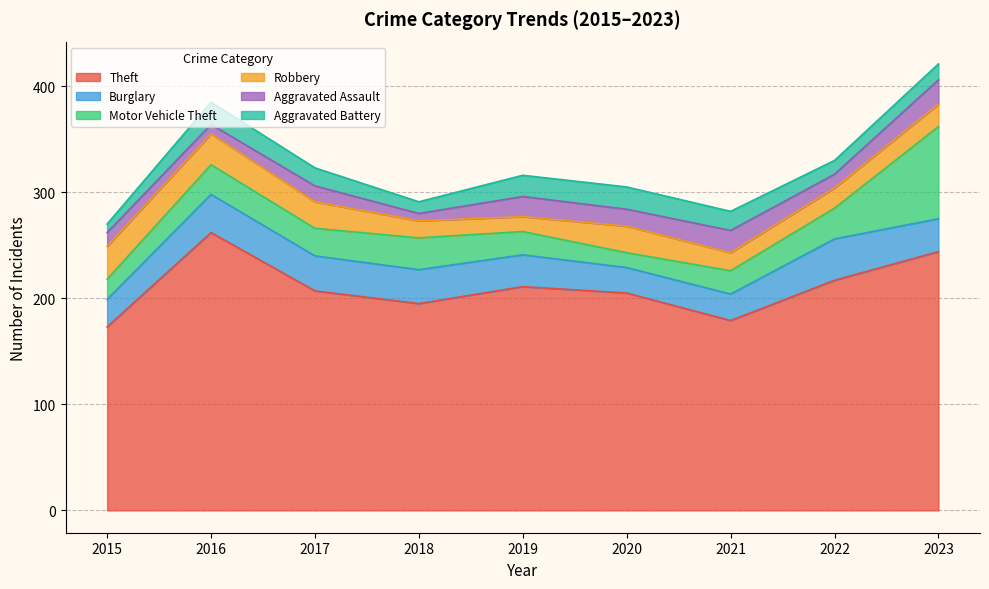

True or false: Burglary has a value of 9 at 2020.

False